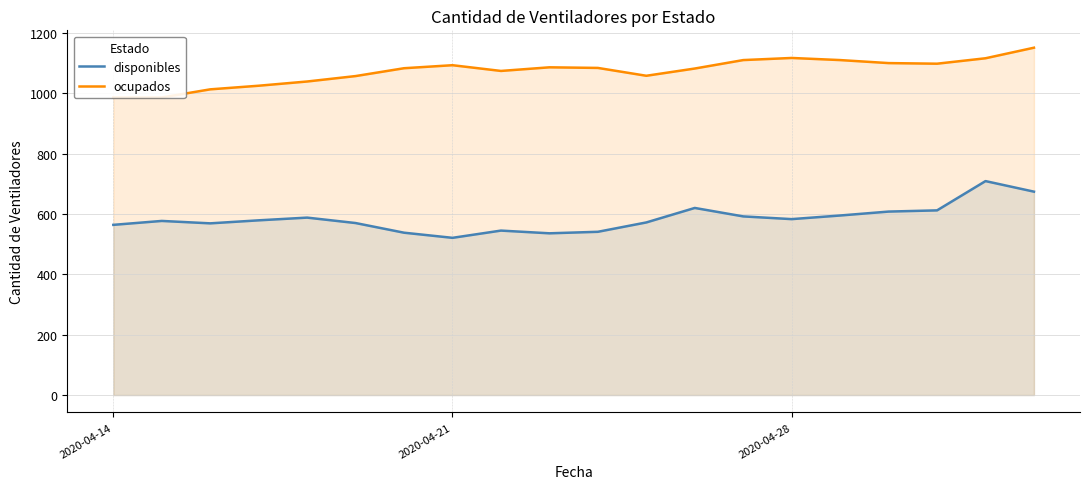

What is the value of the ocupados point at the 1st from the left?

986